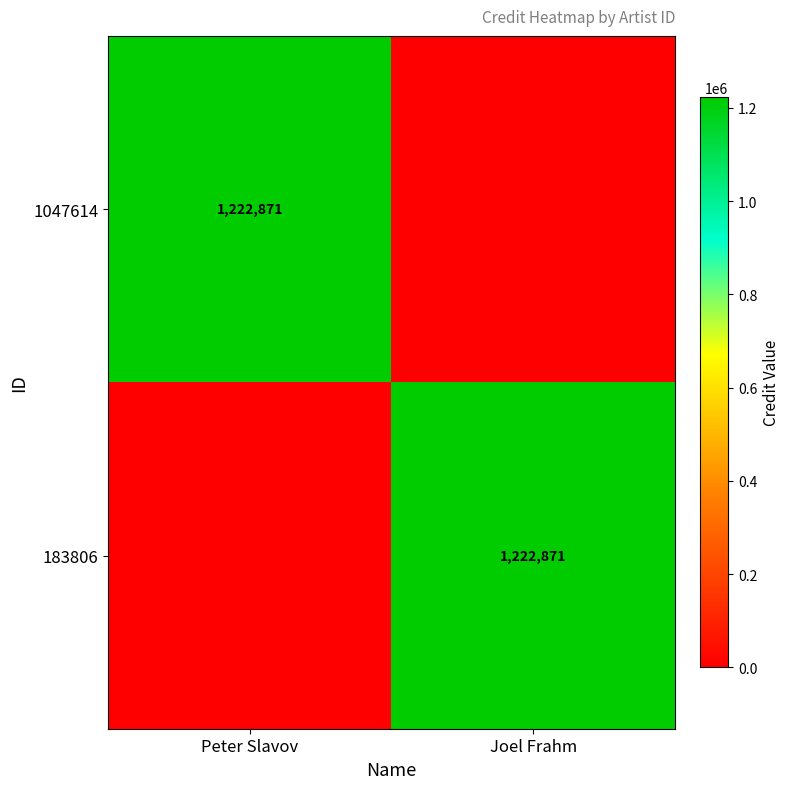

At which category is the sum across all series the highest?

Peter Slavov